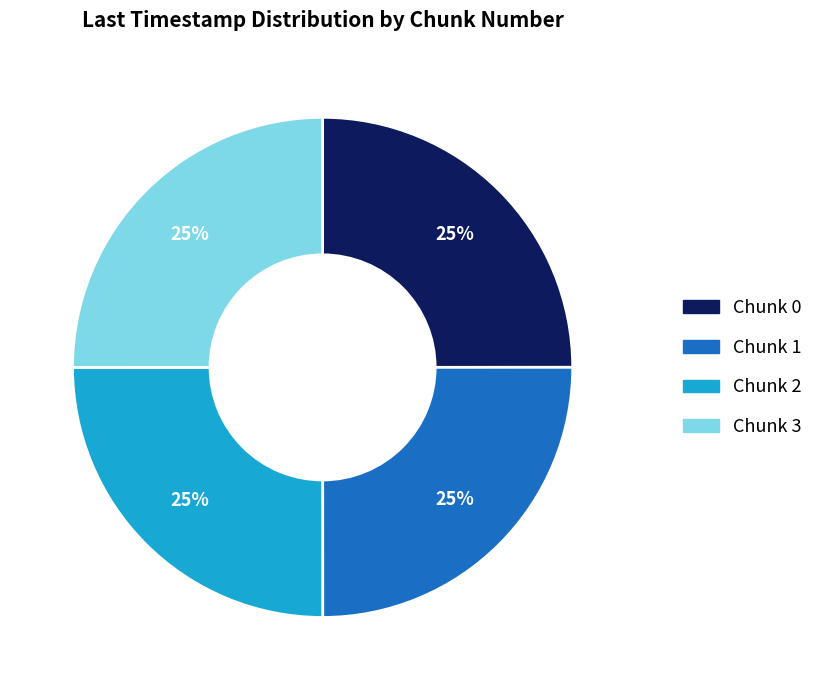

True or false: Chunk 2 accounts for 25% of the total.

True